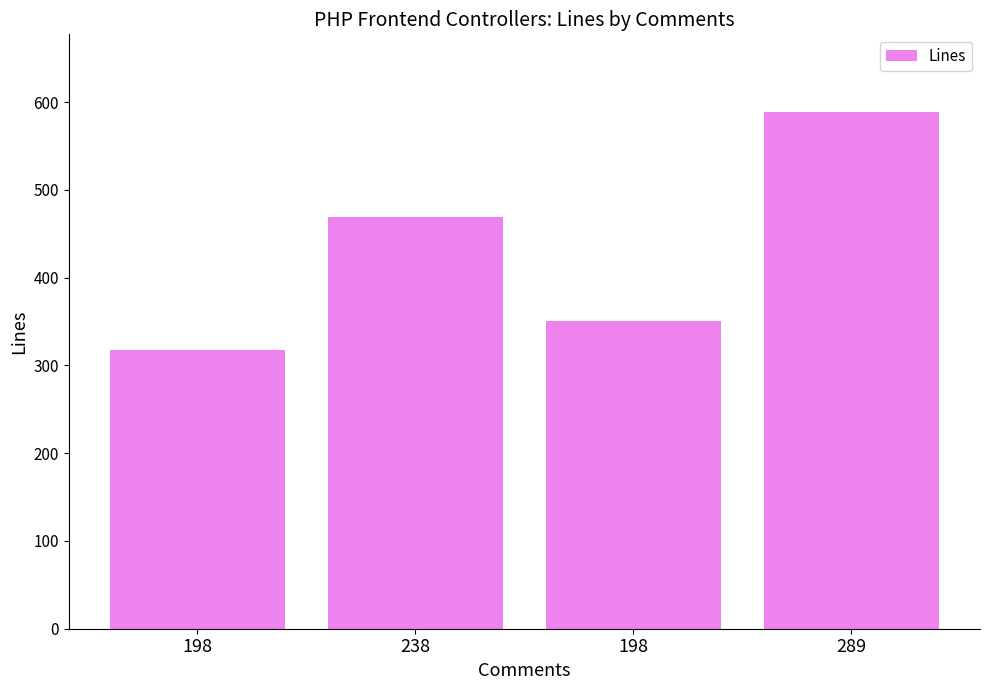

Between 289 and 198, which is larger?

289